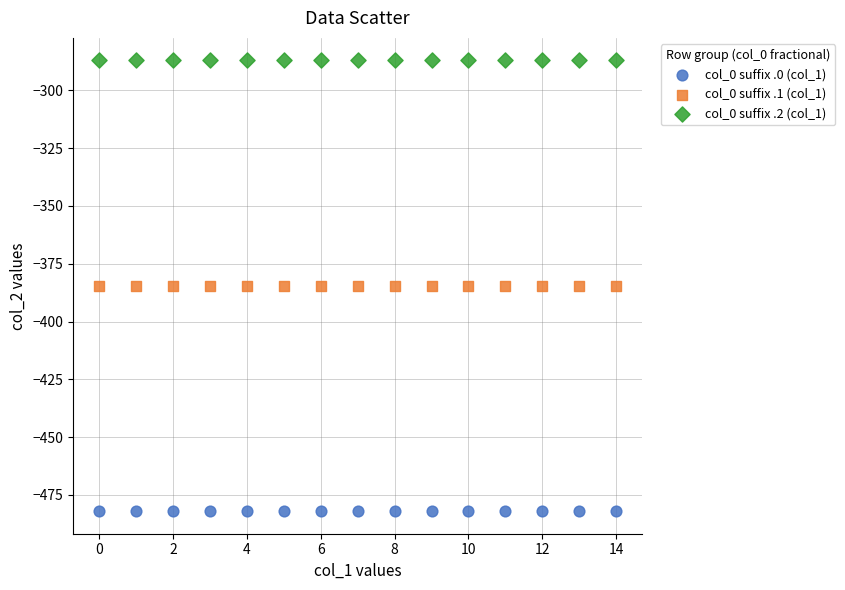

Which series contains the highest Y value?

col_0 suffix .2 (col_1)